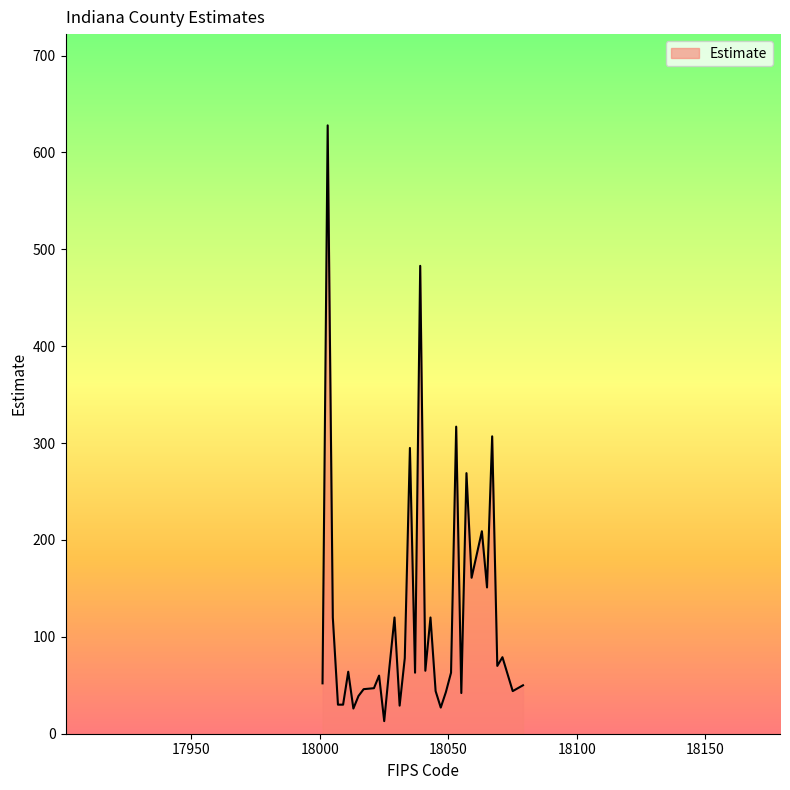

What is the difference between the maximum and minimum values?

615